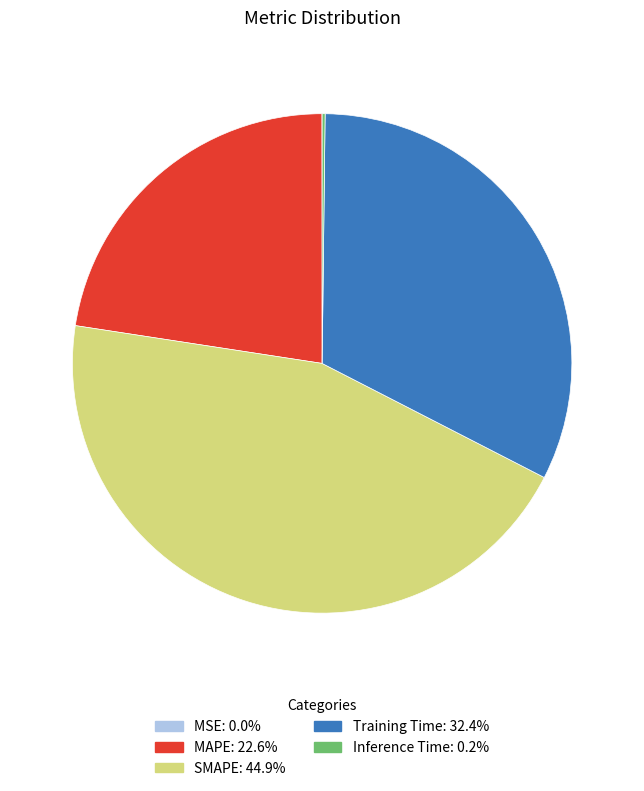

True or false: SMAPE accounts for 56% of the total.

False